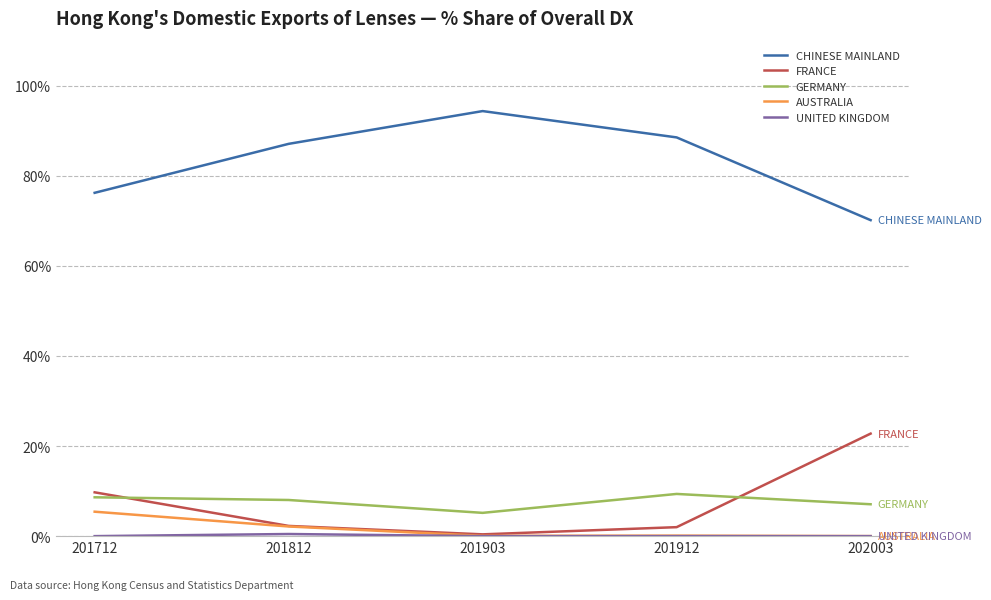

What is the difference between the AUSTRALIA values at 201712 and 202003?

5.4